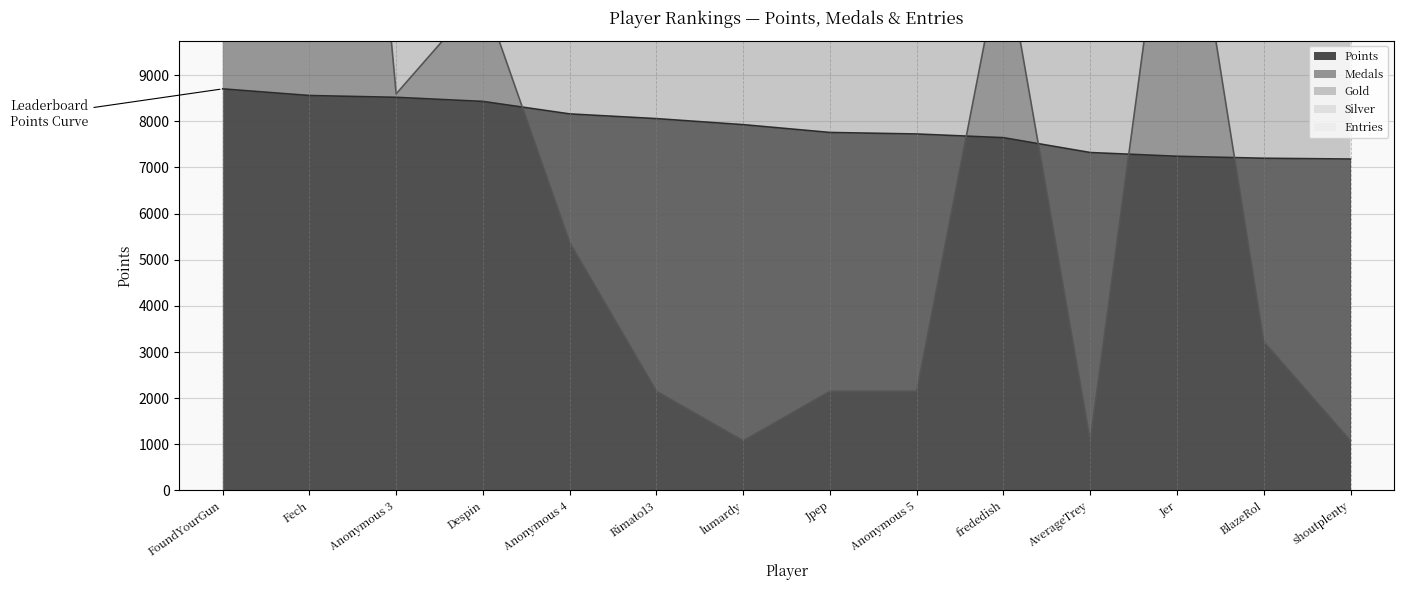

In Medals, how many points are lower than both neighbors (excluding endpoints)?

3